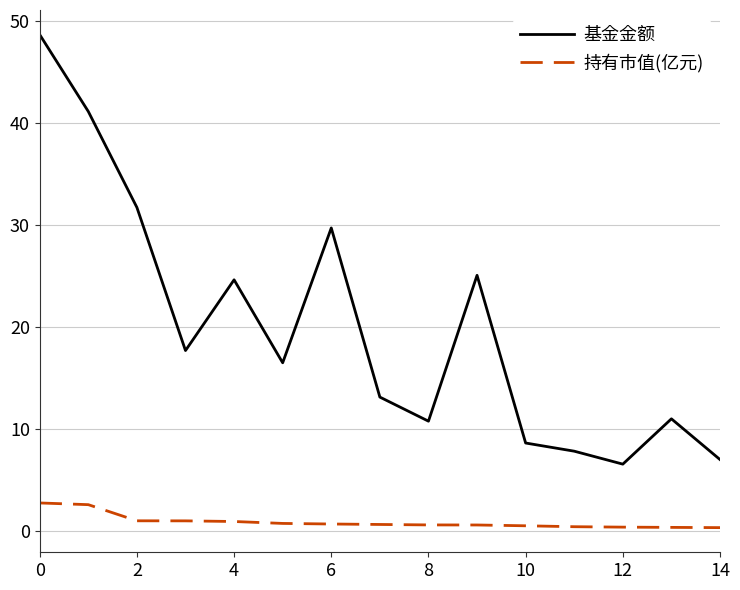

What is the difference between the maximum and minimum values in the 持有市值(亿元) series?

2.4